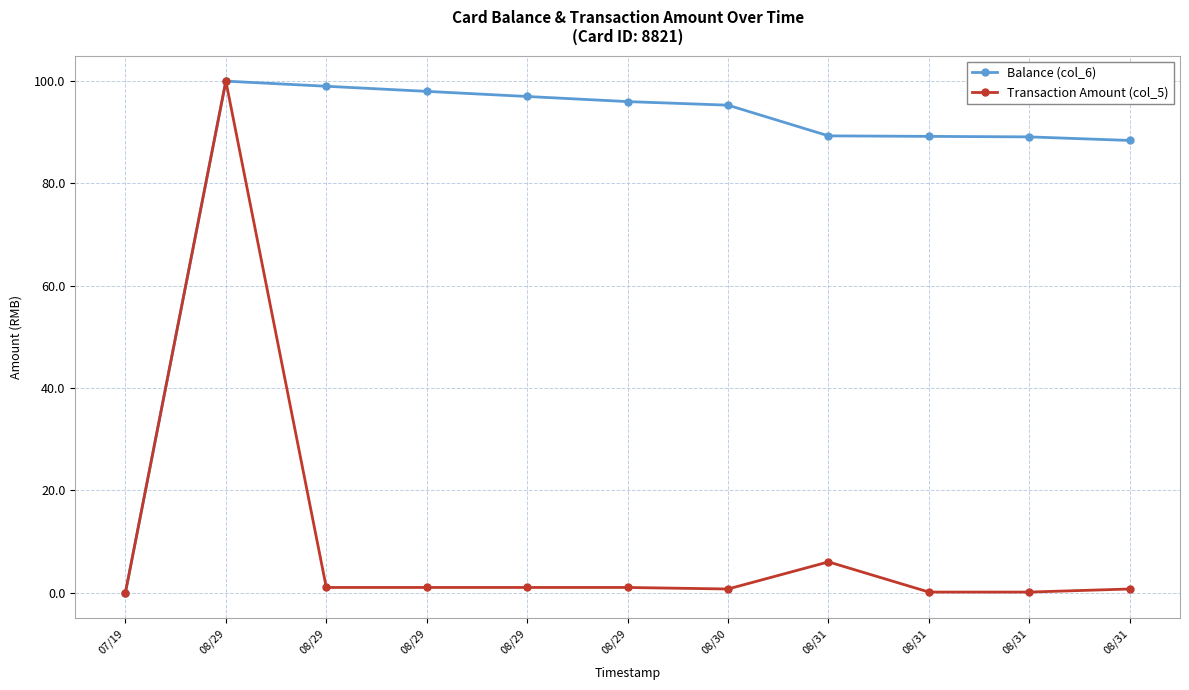

Read the Balance (col_6) value at 08/29.

96.0